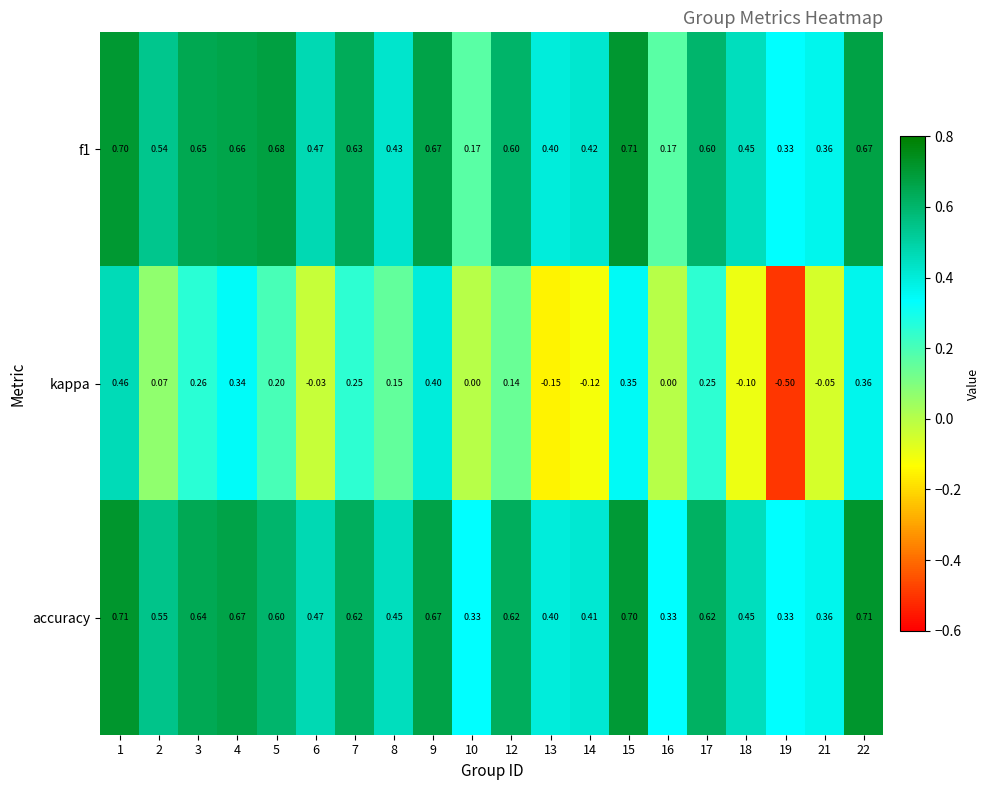

Is the value of kappa at 10 greater than the value of f1 at 6?

No